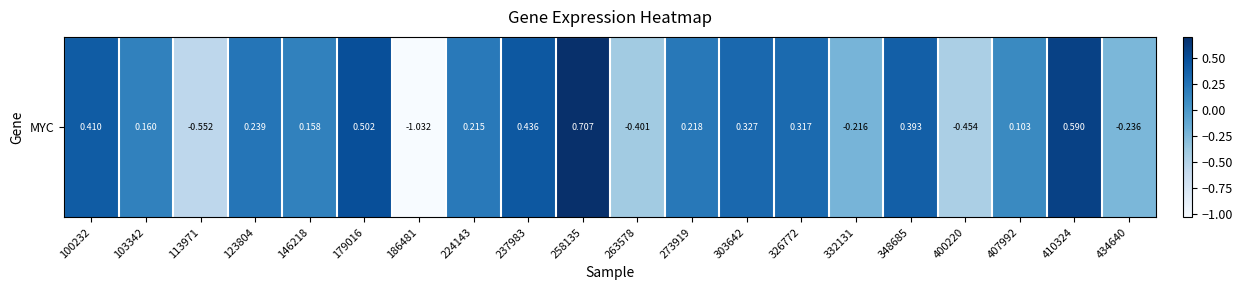

What is the change in value from 186481 to 348685?

+1.4